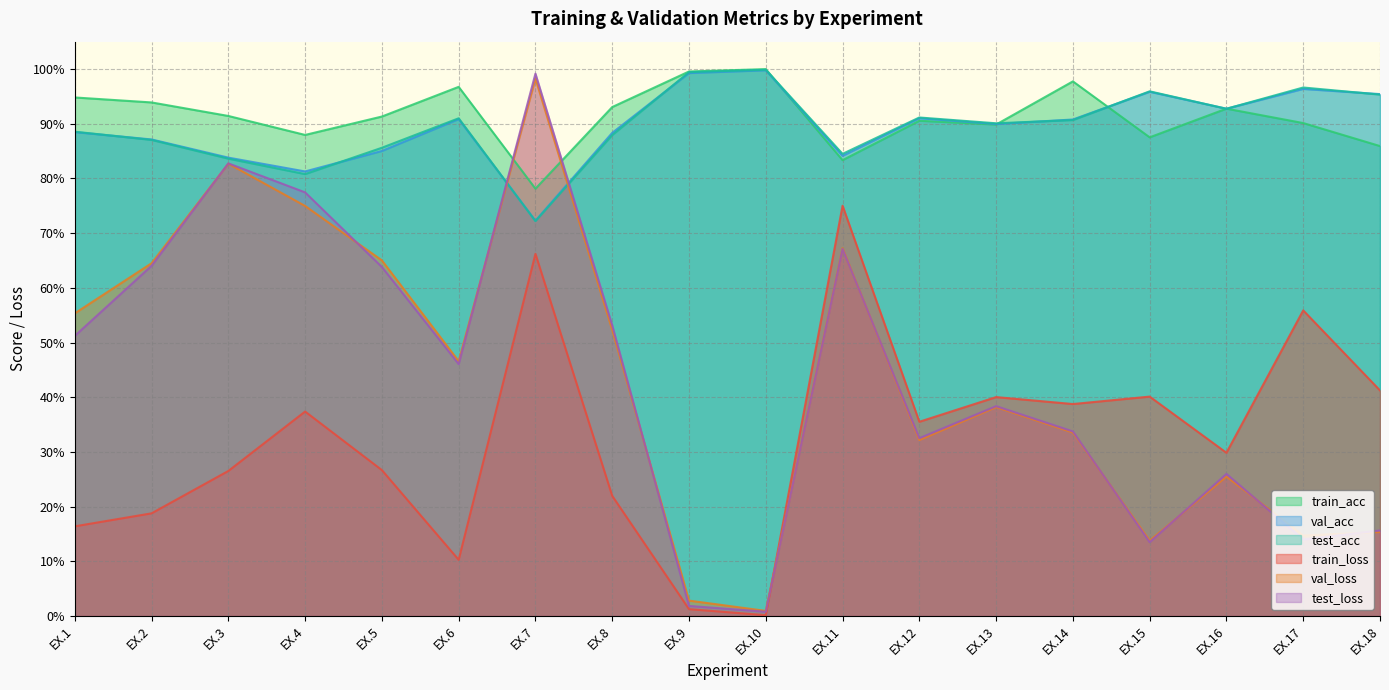

How many interior local valleys does the train_acc series have?

5